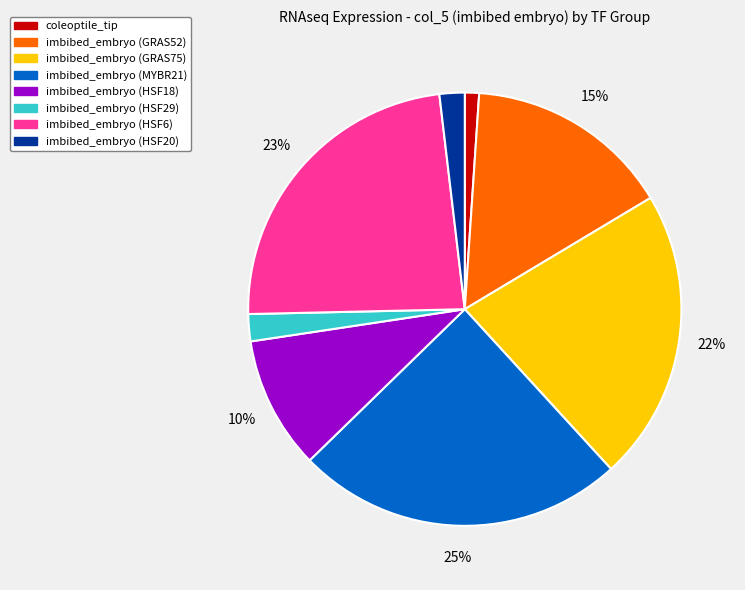

How many segments does this pie chart have?

8